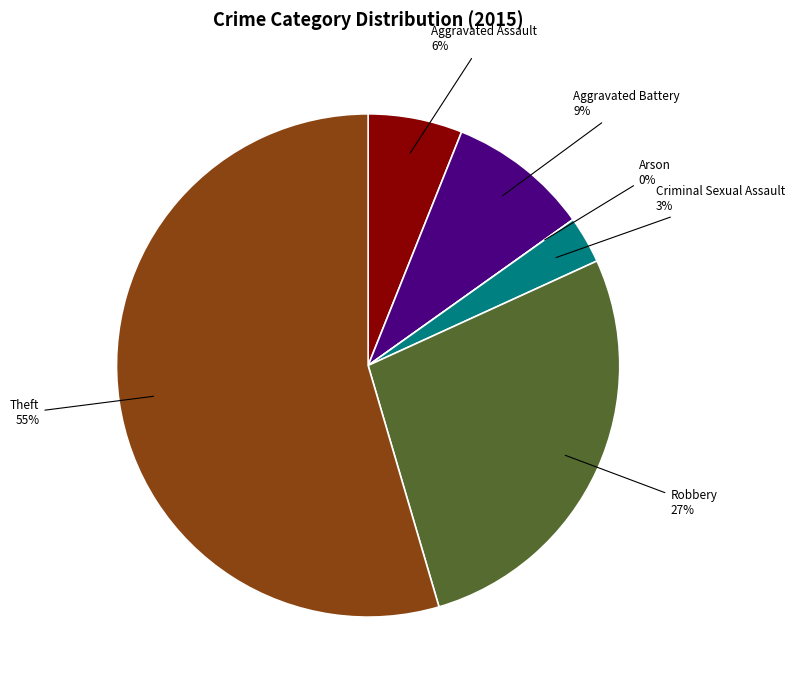

Is it true that Arson is 1% of the pie?

False